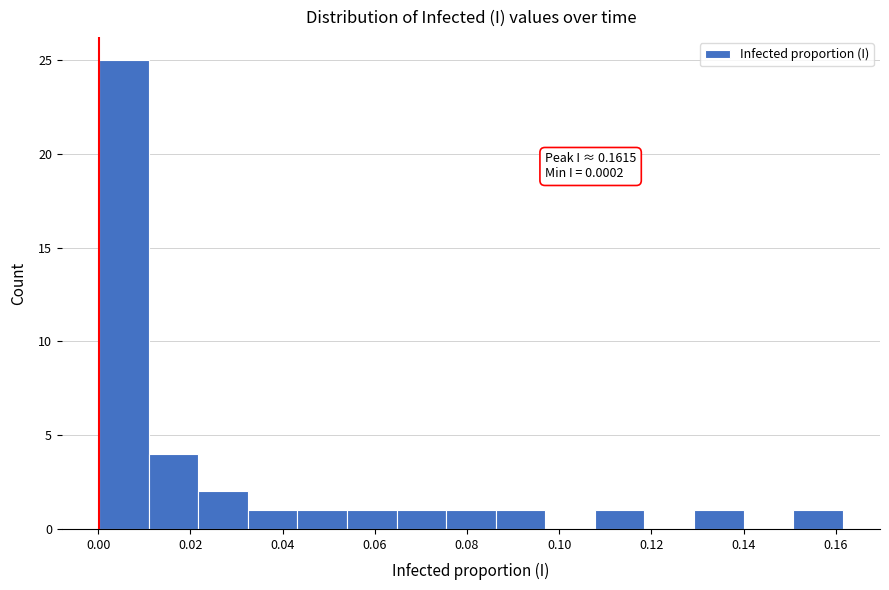

Over which range of the x-axis is the bar tallest?

0.000 to 0.010